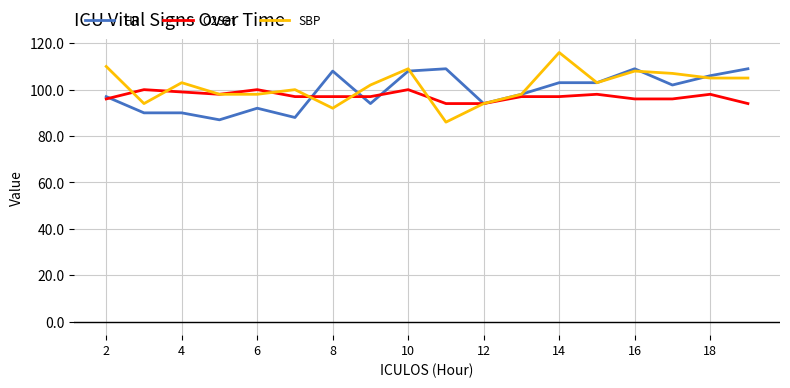

What is the maximum value shown in the chart?

116